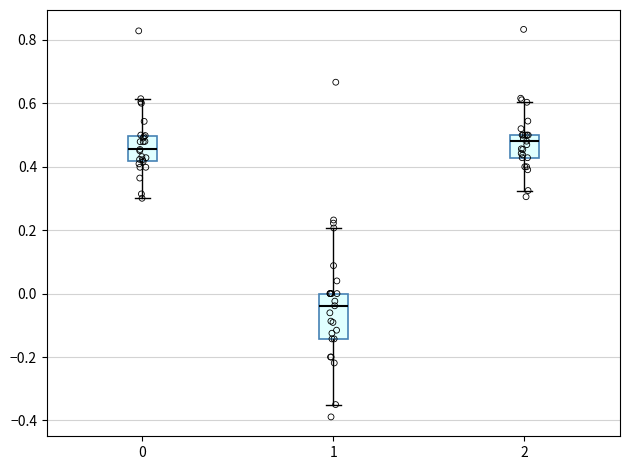

Where is the lower edge of the box at x = 2 on the y-axis? The values are not printed on the chart, so give them approximately, as read against the axis.

0.42